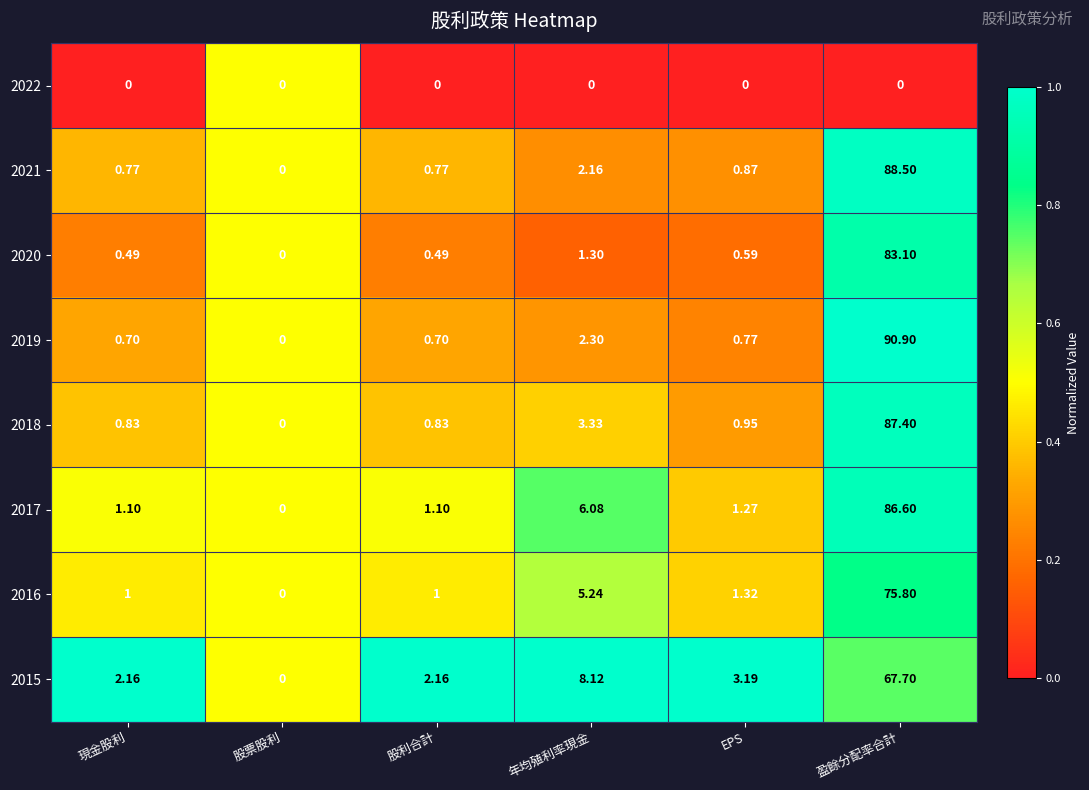

At which label is 2016 closest to 37?

年均殖利率現金